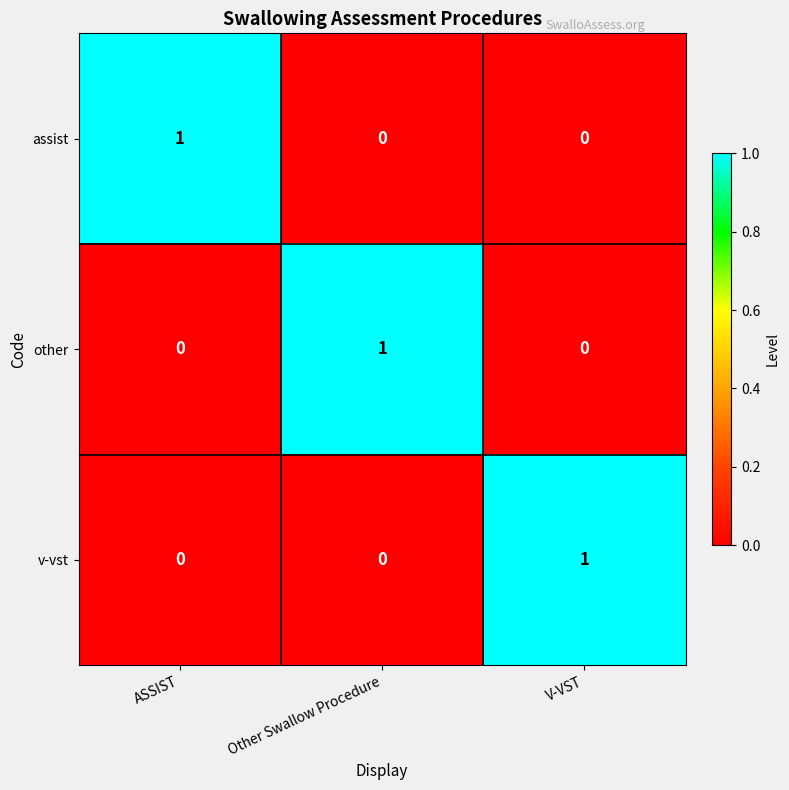

How many other values are between 0 and 1?

3